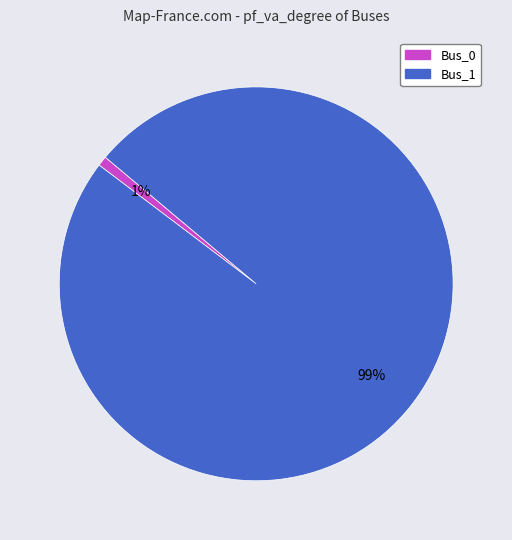

To the nearest percent, what is the difference between the Bus_1 and Bus_0 slice percentages?

98%